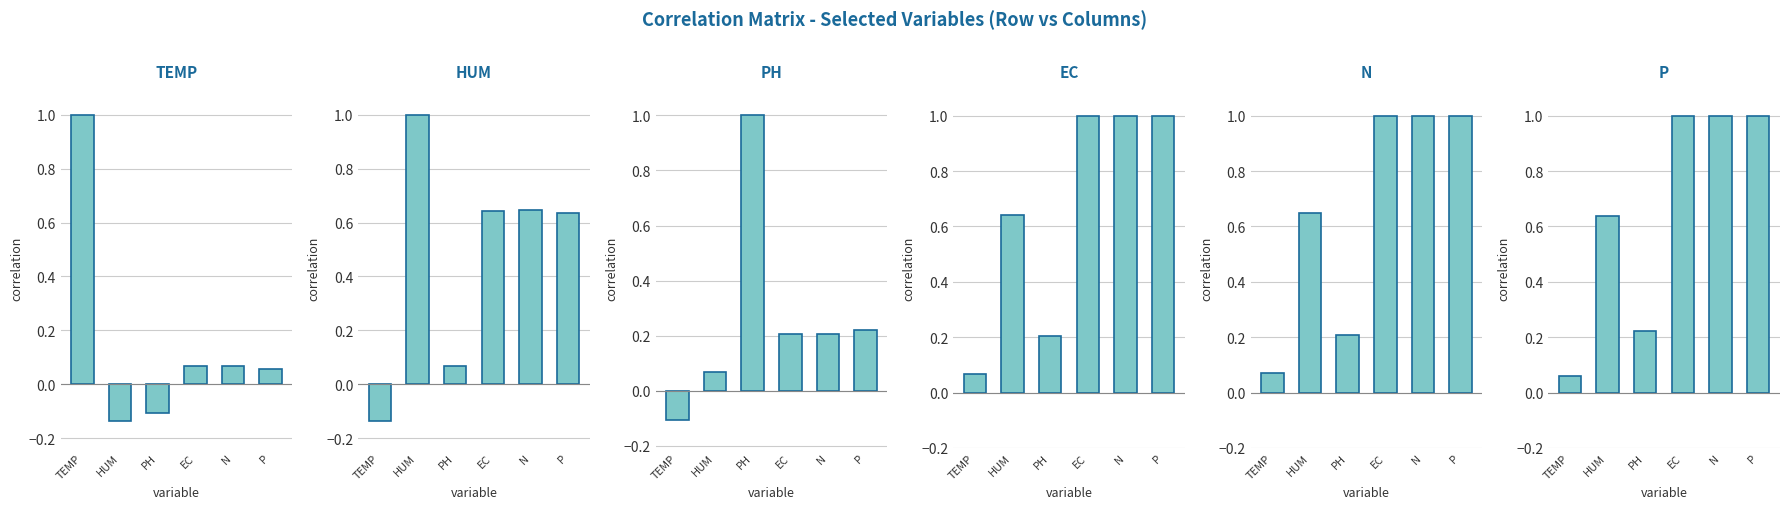

Between TEMP and HUM, which series saw the biggest shift?

TEMP